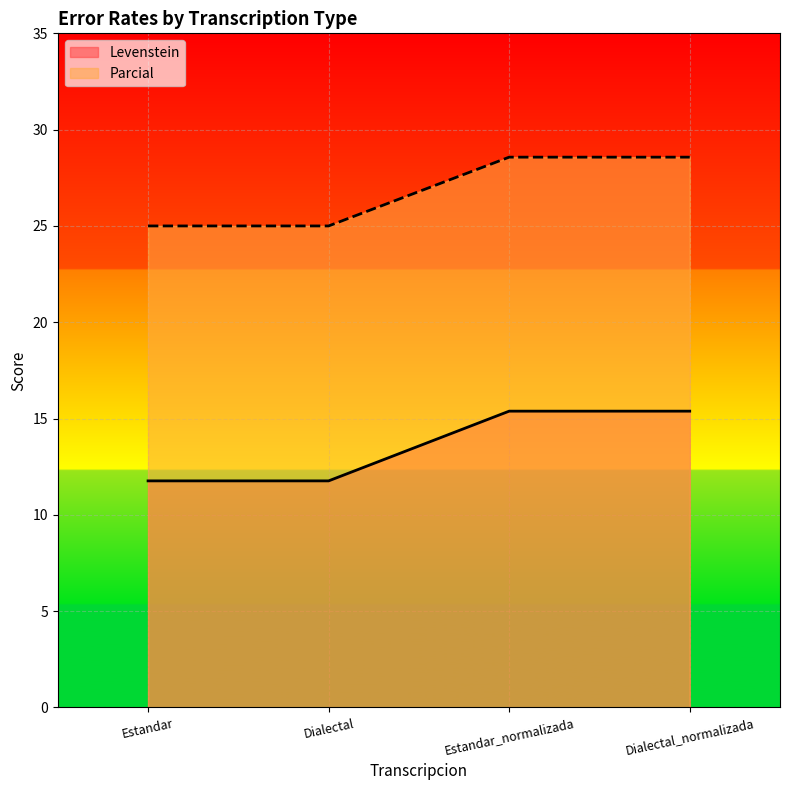

At which label does Levenstein reach its peak?

Estandar_normalizada